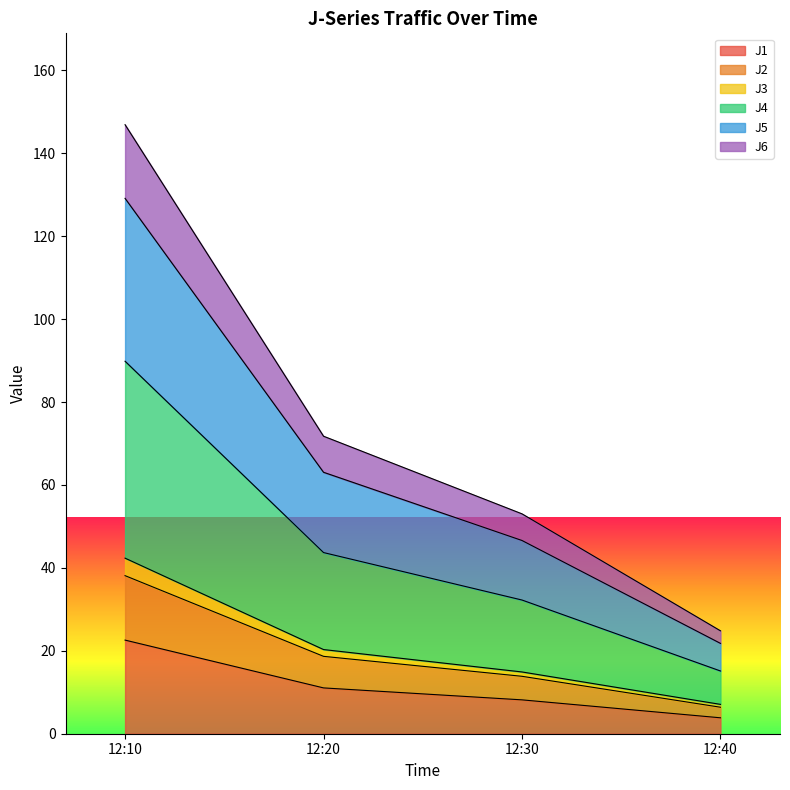

Is it true that J1 equals 11.1 at 12:20?

True